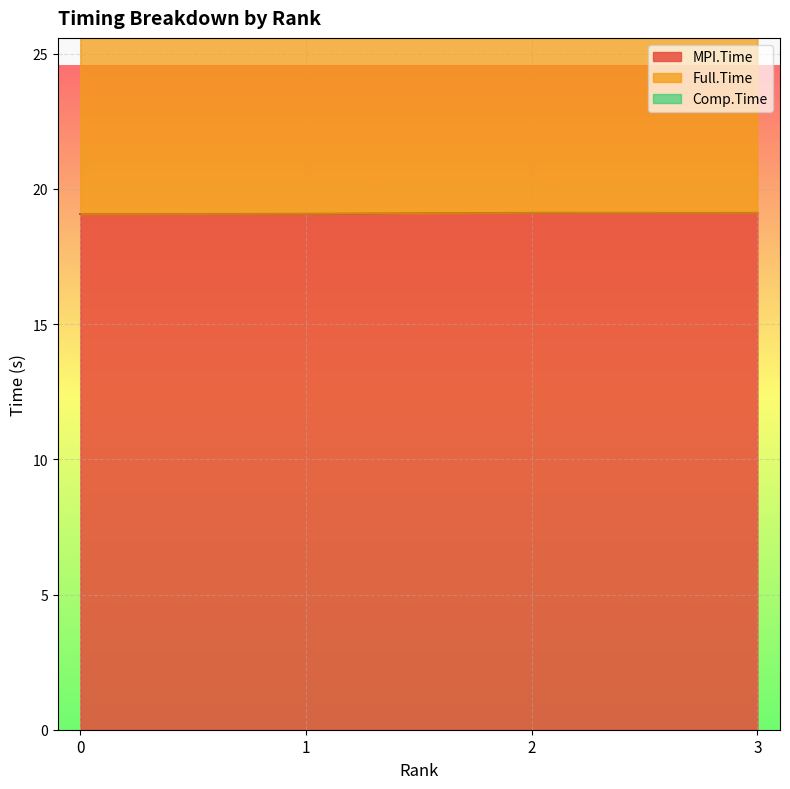

Which series has the largest total across all categories?

Full.Time